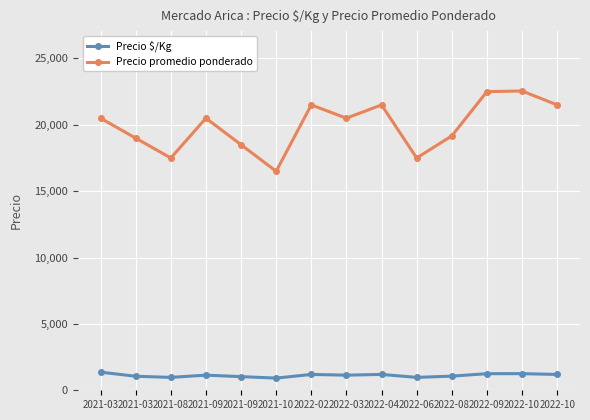

True or false: Precio $/Kg and Precio promedio ponderado intersect in this chart.

False